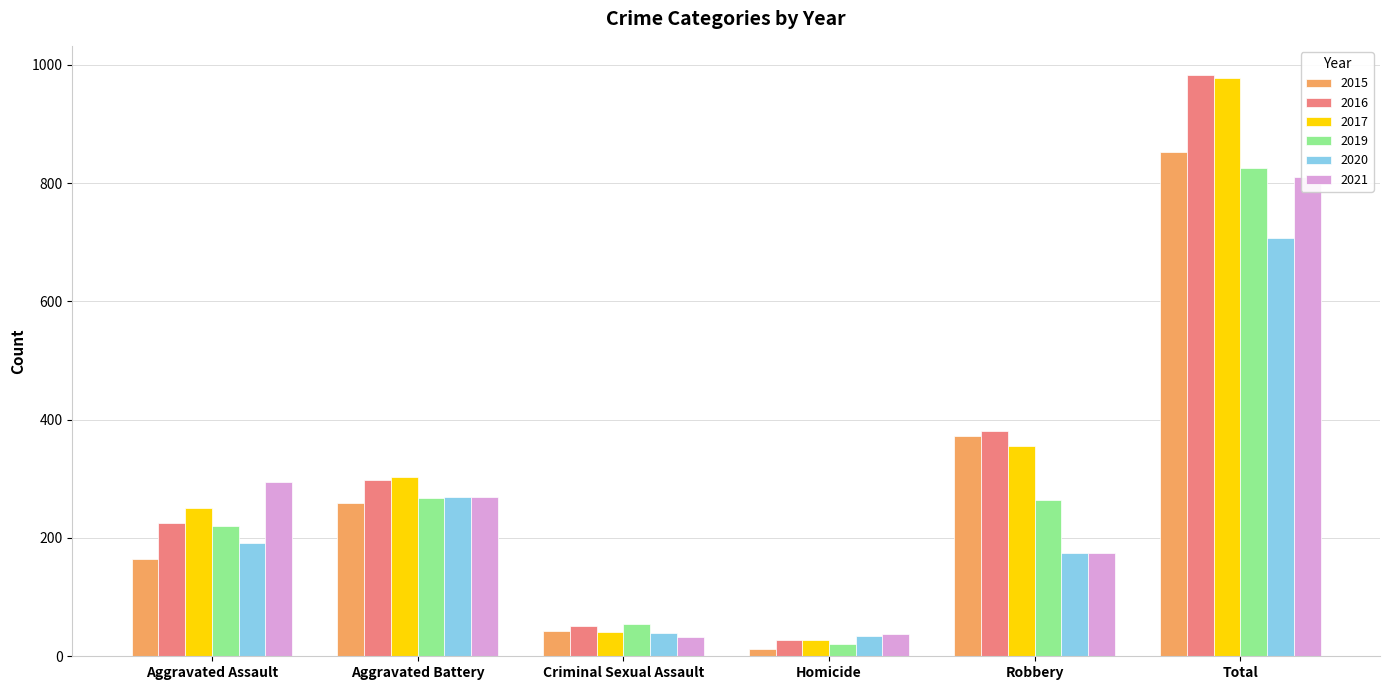

Reading left to right, extract all data points from this chart.

2015: 164	260	43	13	372	852
2016: 225	298	51	28	381	983
2017: 251	303	41	27	356	978
2019: 220	267	54	21	264	826
2020: 192	269	39	34	174	708
2021: 295	270	33	38	175	811